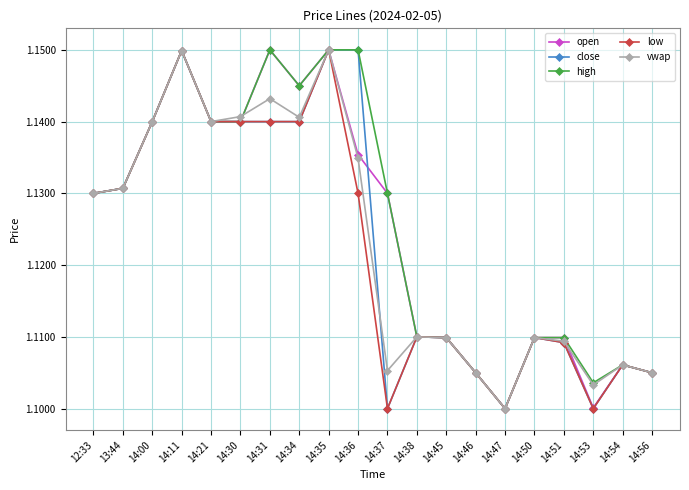

What is the sum of all low values?

22.4